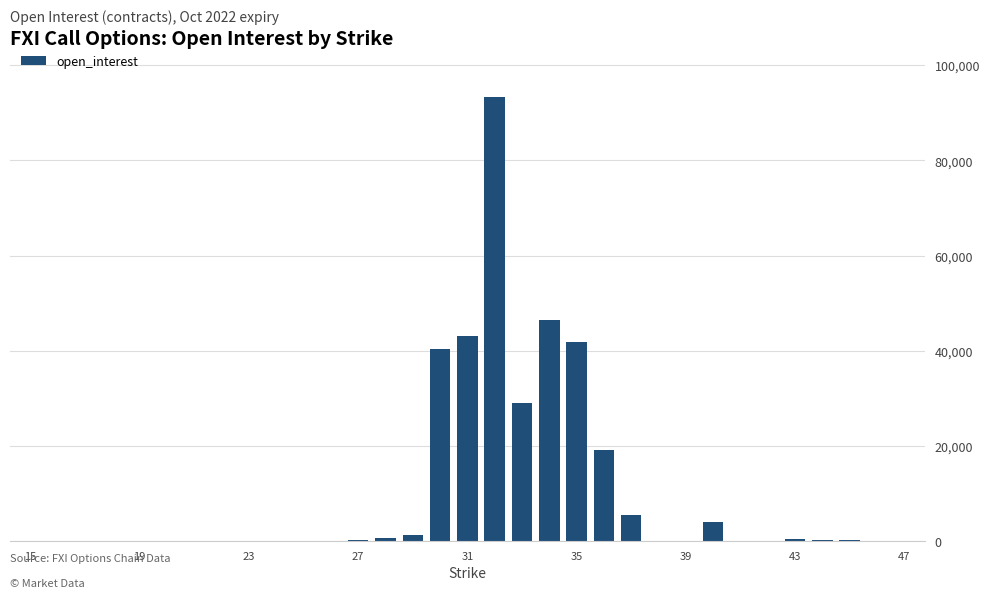

What is the greatest value displayed?

93314